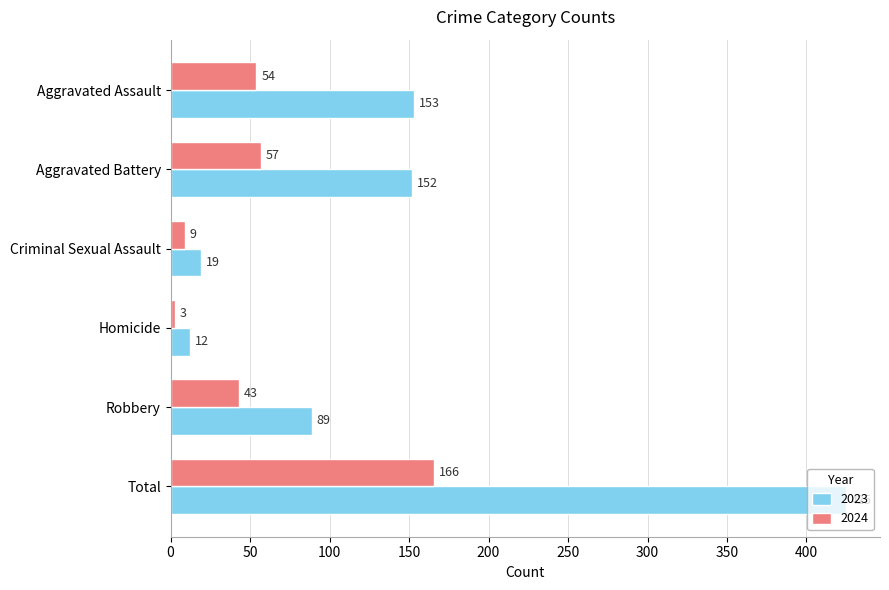

What is the sum of all 2023 values?

850